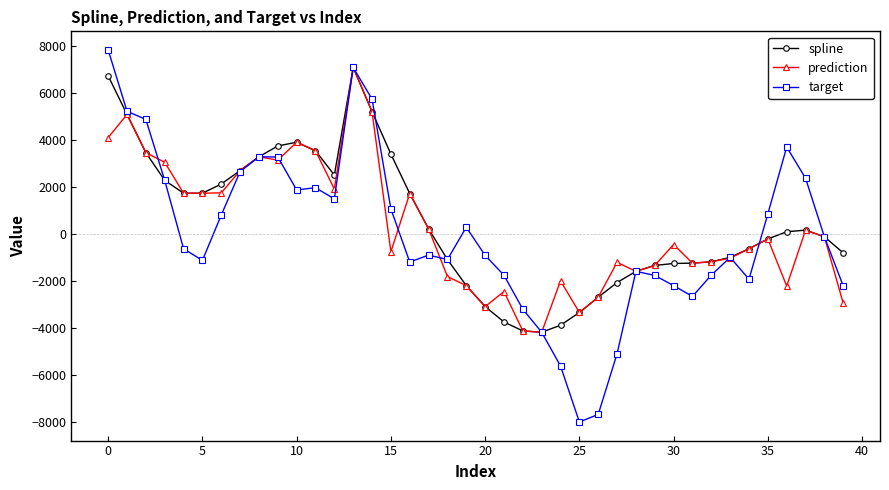

What is the maximum value shown in the chart?

7830.3